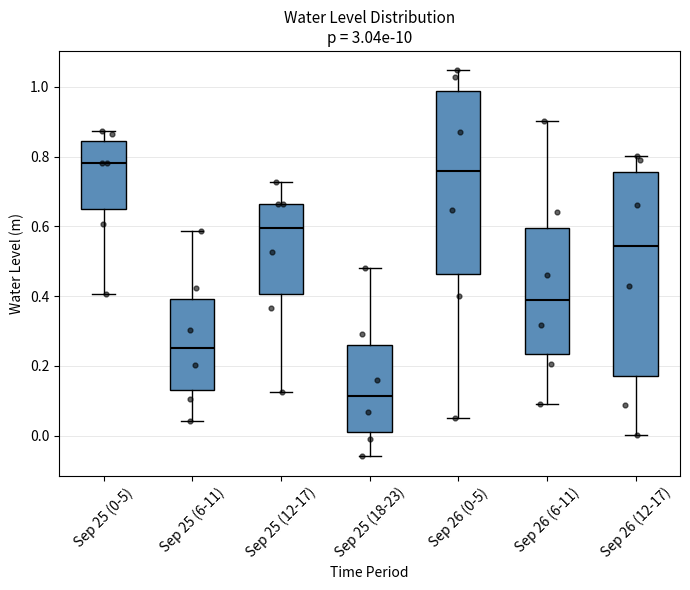

Which box's median line is the highest?

Sep 25 (0-5)